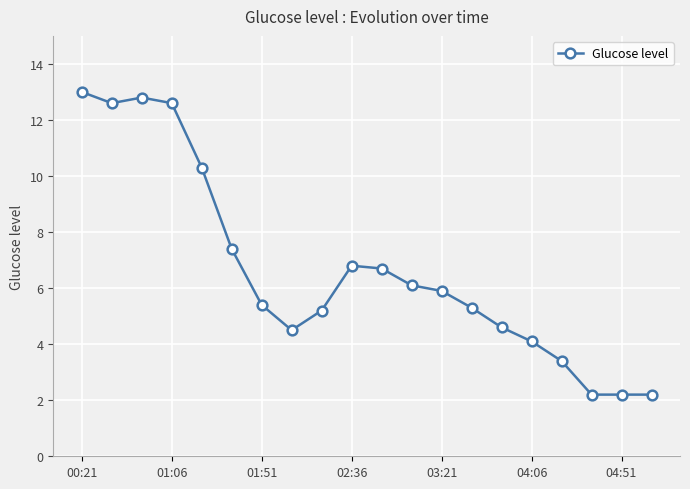

Reading left to right, extract all data points from this chart.

13.0	12.6	12.8	12.6	10.3	7.4	5.4	4.5	5.2	6.8	6.7	6.1	5.9	5.3	4.6	4.1	3.4	2.2	2.2	2.2